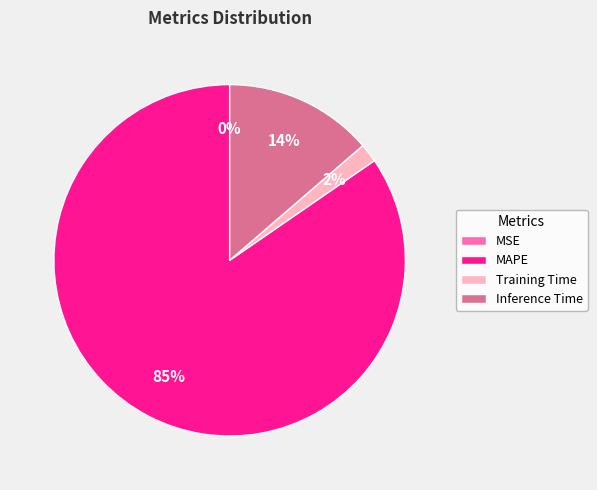

Which slice is the largest?

MAPE